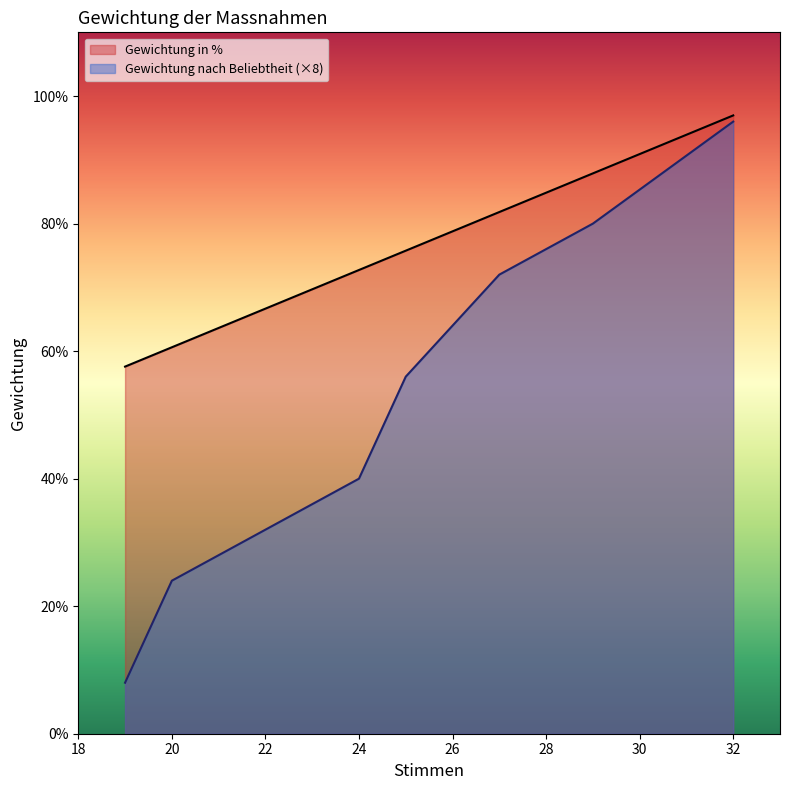

What are all the series names shown in the legend?

Gewichtung in %, Gewichtung nach Beliebtheit